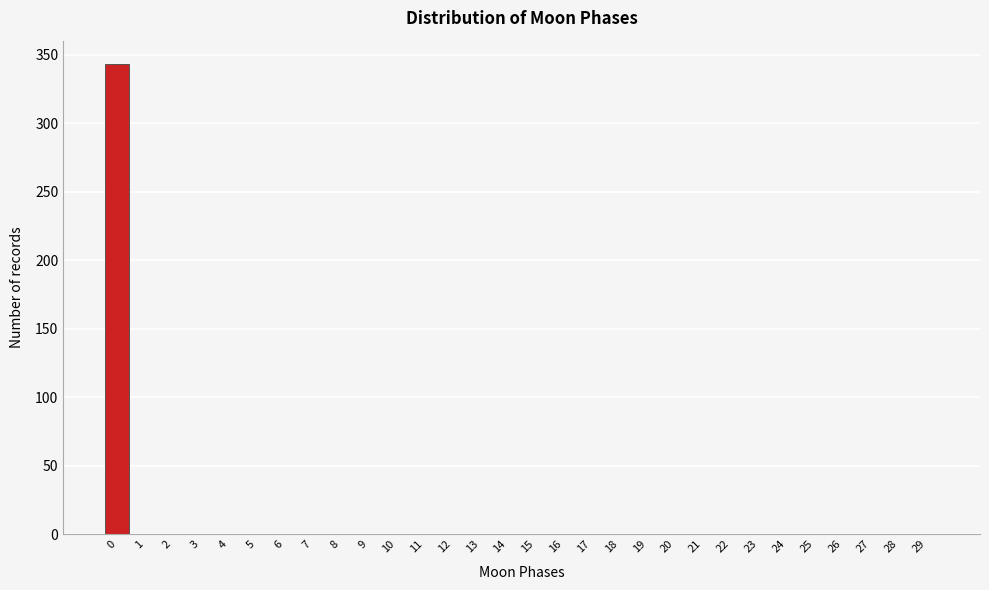

Reading left to right, what are all the values shown in this chart?

0=343	1=0	2=0	3=0	4=0	5=0	6=0	7=0	8=0	9=0	10=0	11=0	12=0	13=0	14=0	15=0	16=0	17=0	18=0	19=0	20=0	21=0	22=0	23=0	24=0	25=0	26=0	27=0	28=0	29=0